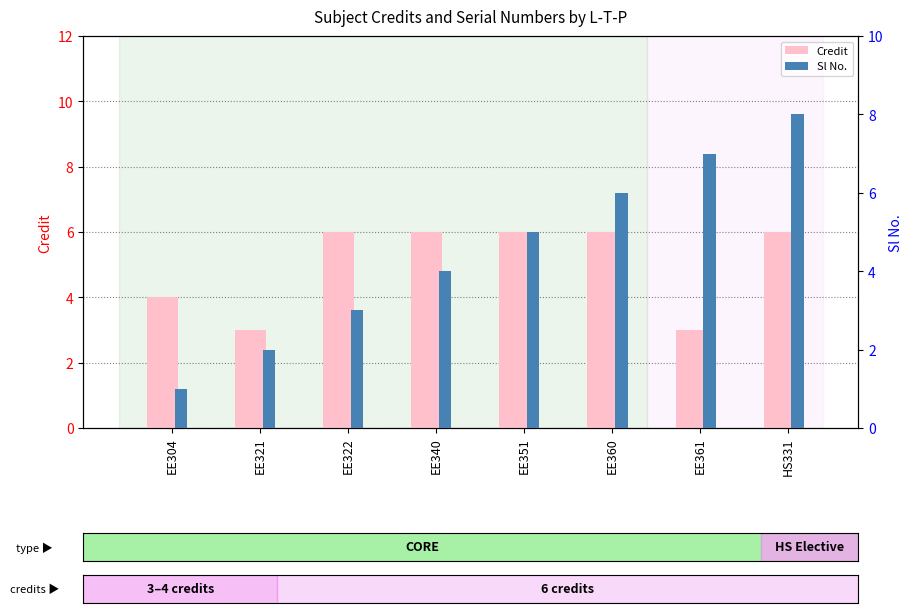

At EE340, list the series in order from smallest to largest.

Sl No., Credit